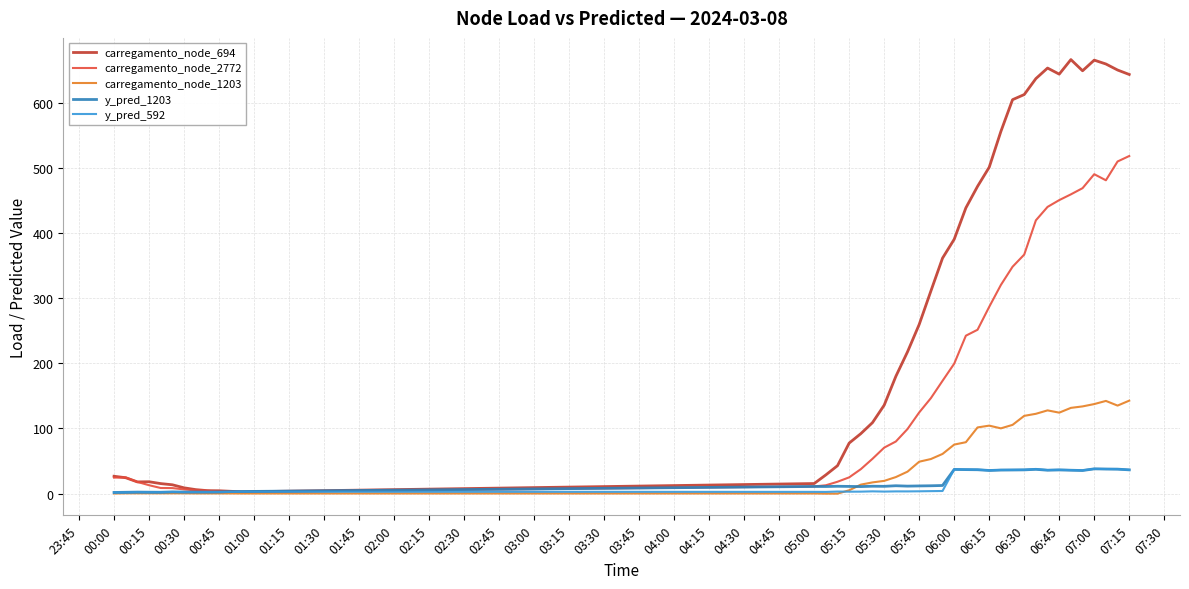

What is the highest value of the y_pred_592 series?

38.0